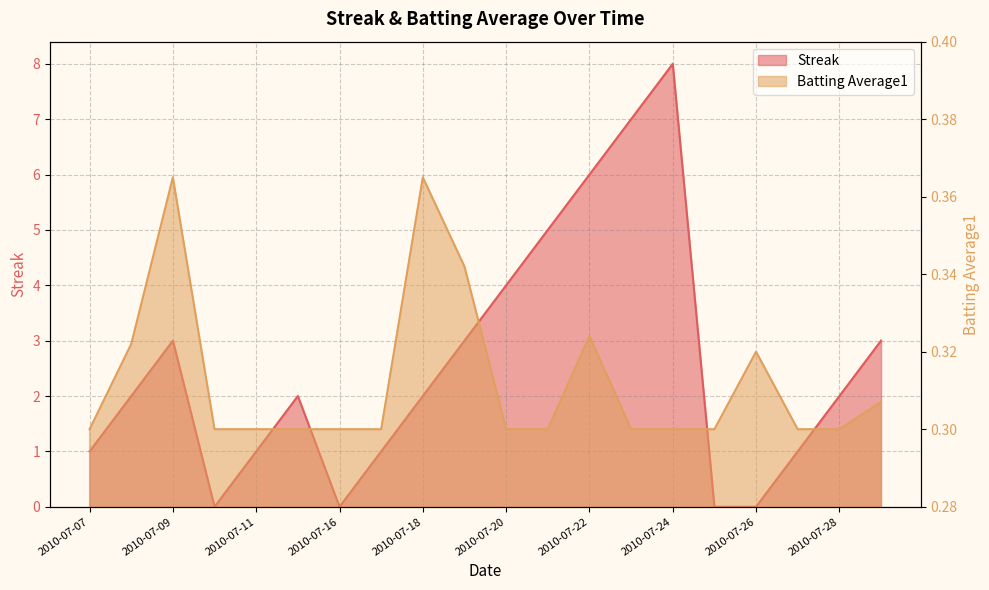

In Streak, how many points are lower than both neighbors (excluding endpoints)?

2